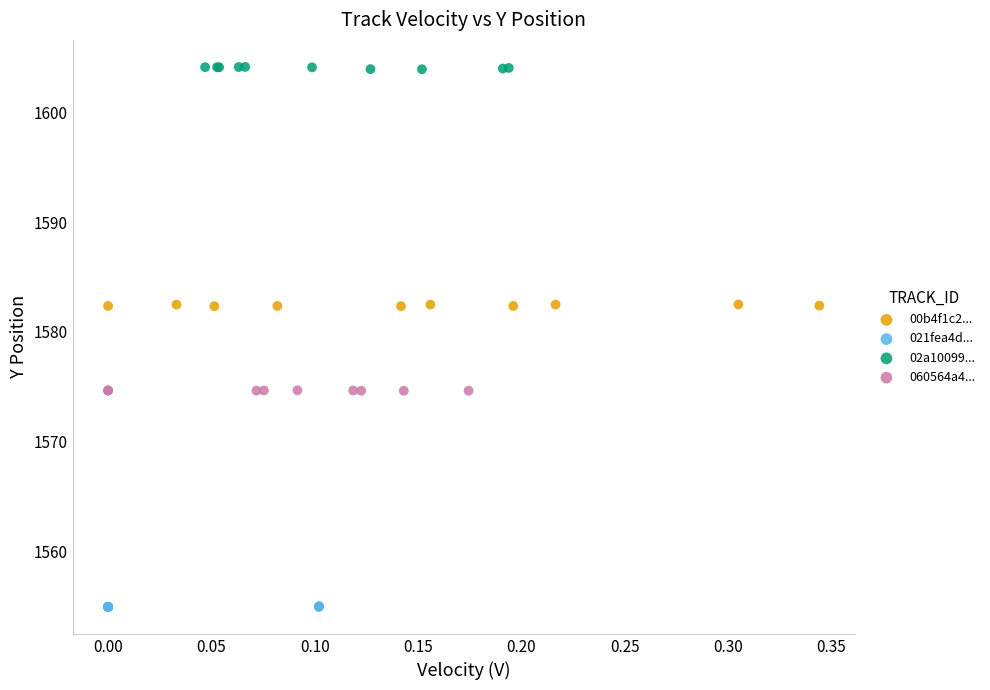

What are all the series names shown in the legend?

00b4f1c2..., 021fea4d..., 02a10099..., 060564a4...